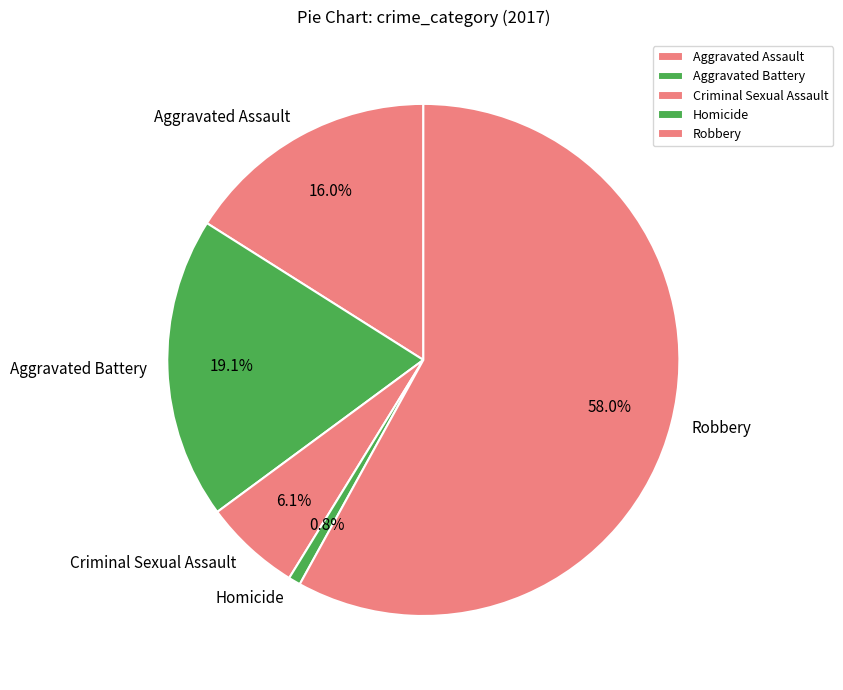

Is it true that Homicide is 1% of the pie?

True